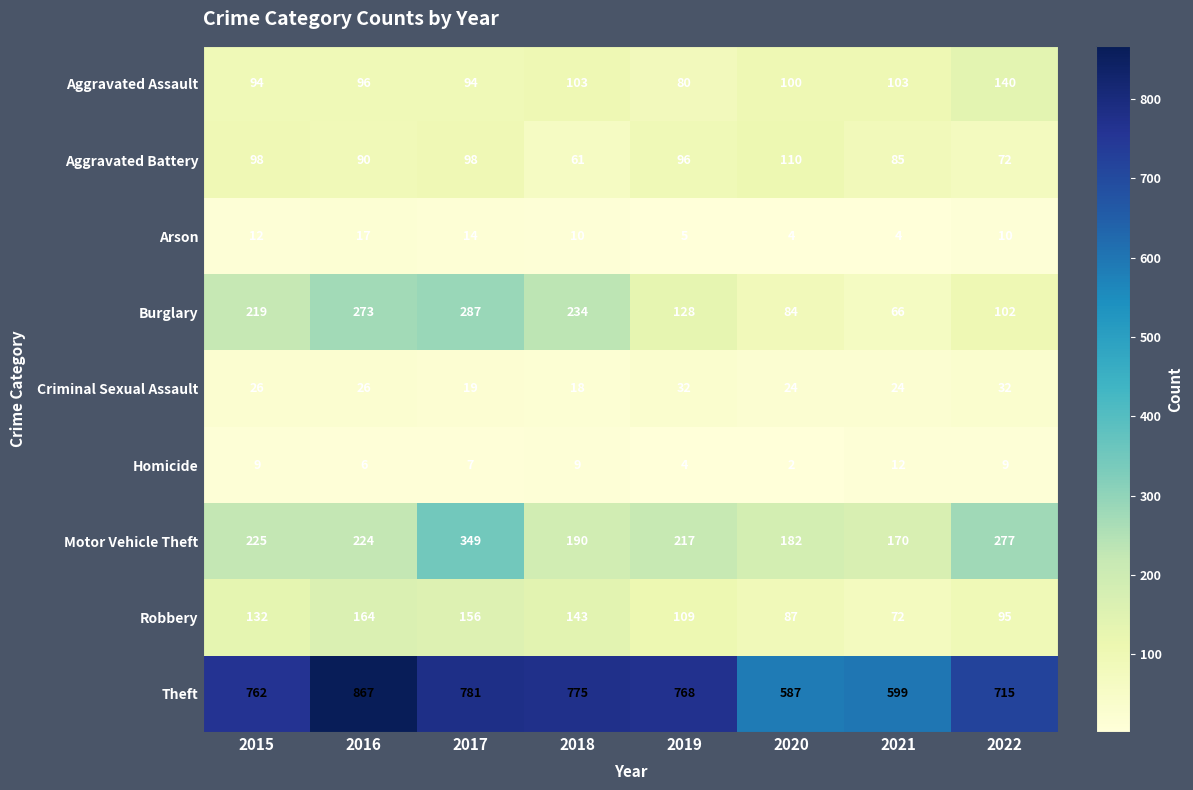

The Theft series shows 1177 at 2018. True or false?

False